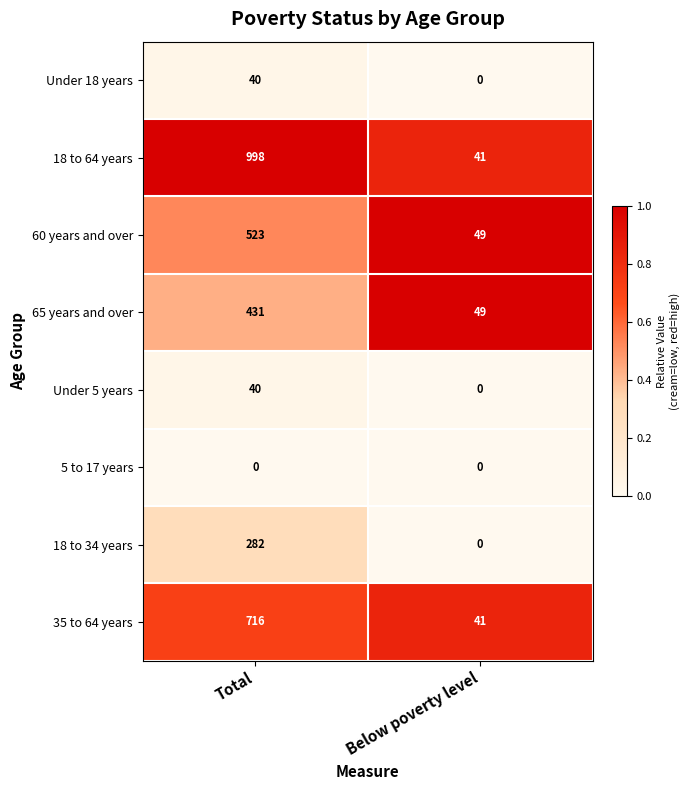

Reading left to right, list all the values displayed in this chart.

Under 18 years: 40	0
18 to 64 years: 998	41
60 years and over: 523	49
65 years and over: 431	49
Under 5 years: 40	0
5 to 17 years: 0	0
18 to 34 years: 282	0
35 to 64 years: 716	41